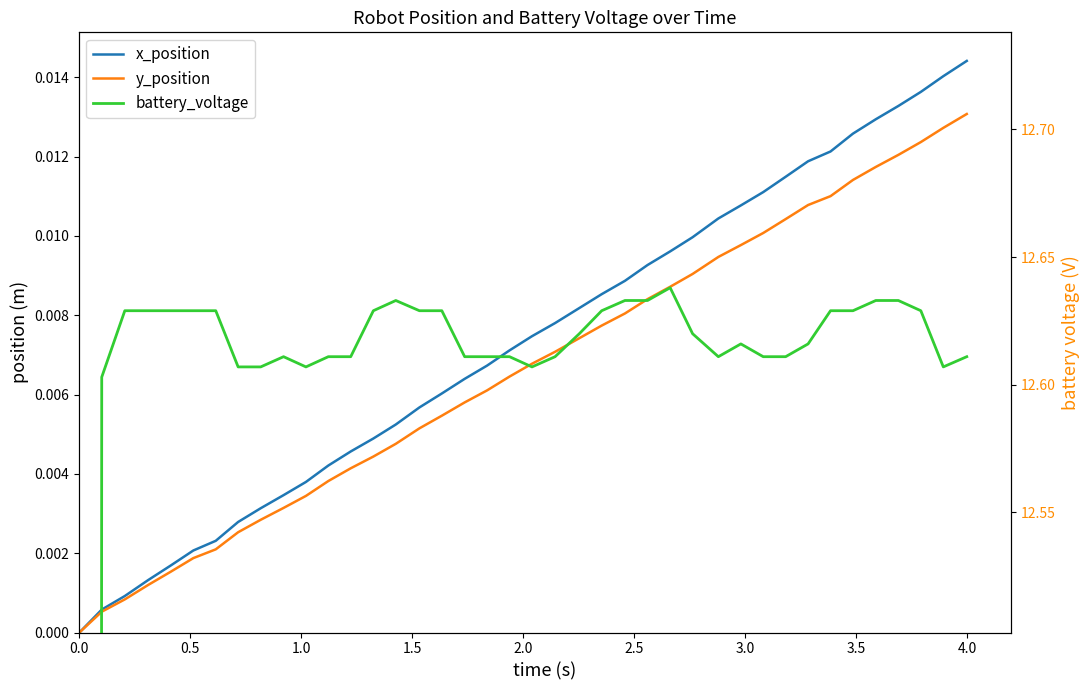

Rank the series by their maximum value, from highest to lowest.

battery_voltage, x_position, y_position